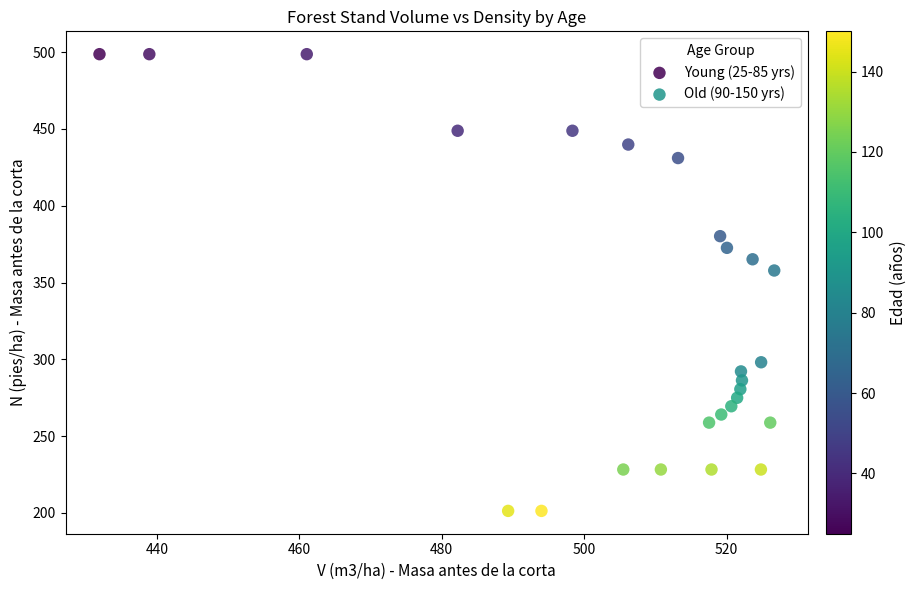

Which series has the largest Y range (max minus min)?

Young (25-85 yrs)